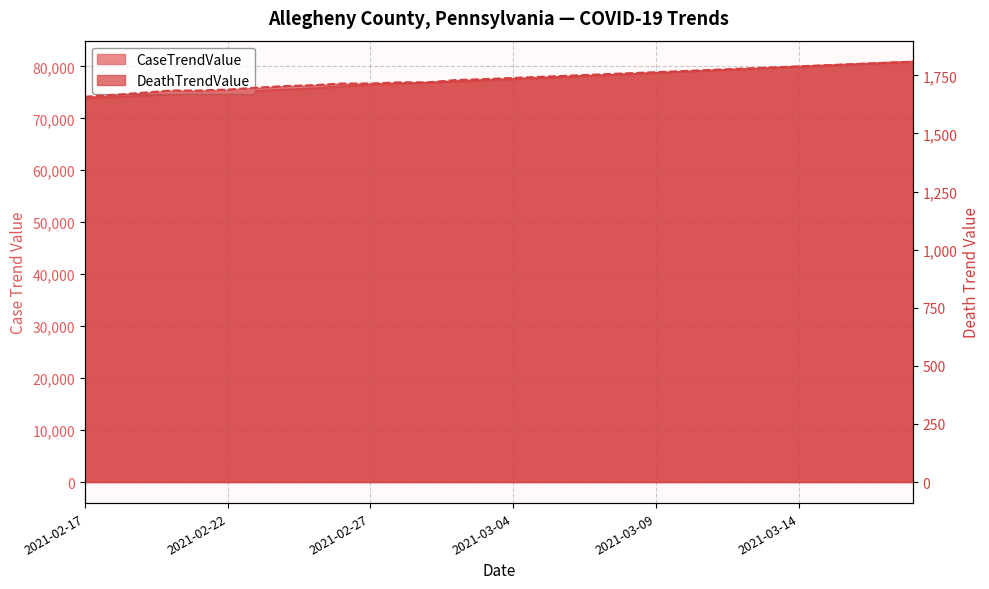

What is the sum of the CaseTrendValue values at 2021-02-17 and 2021-03-02?

150866